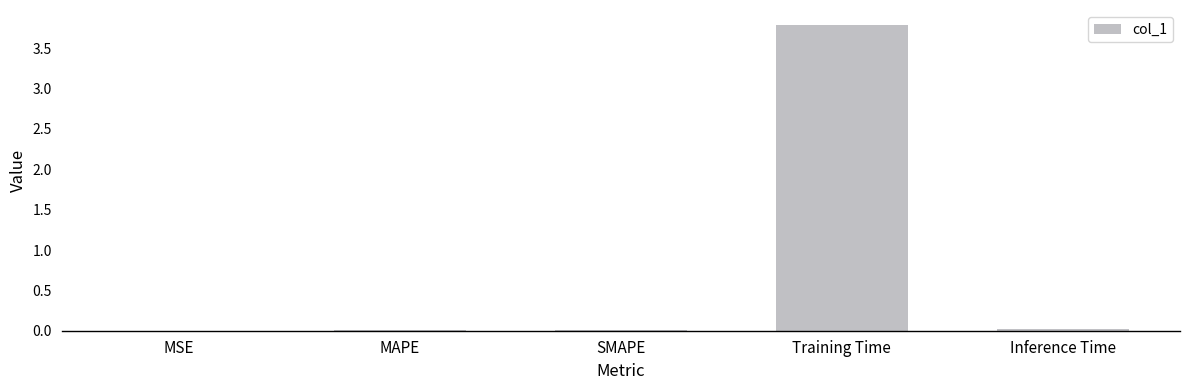

What is the greatest value displayed?

3.8